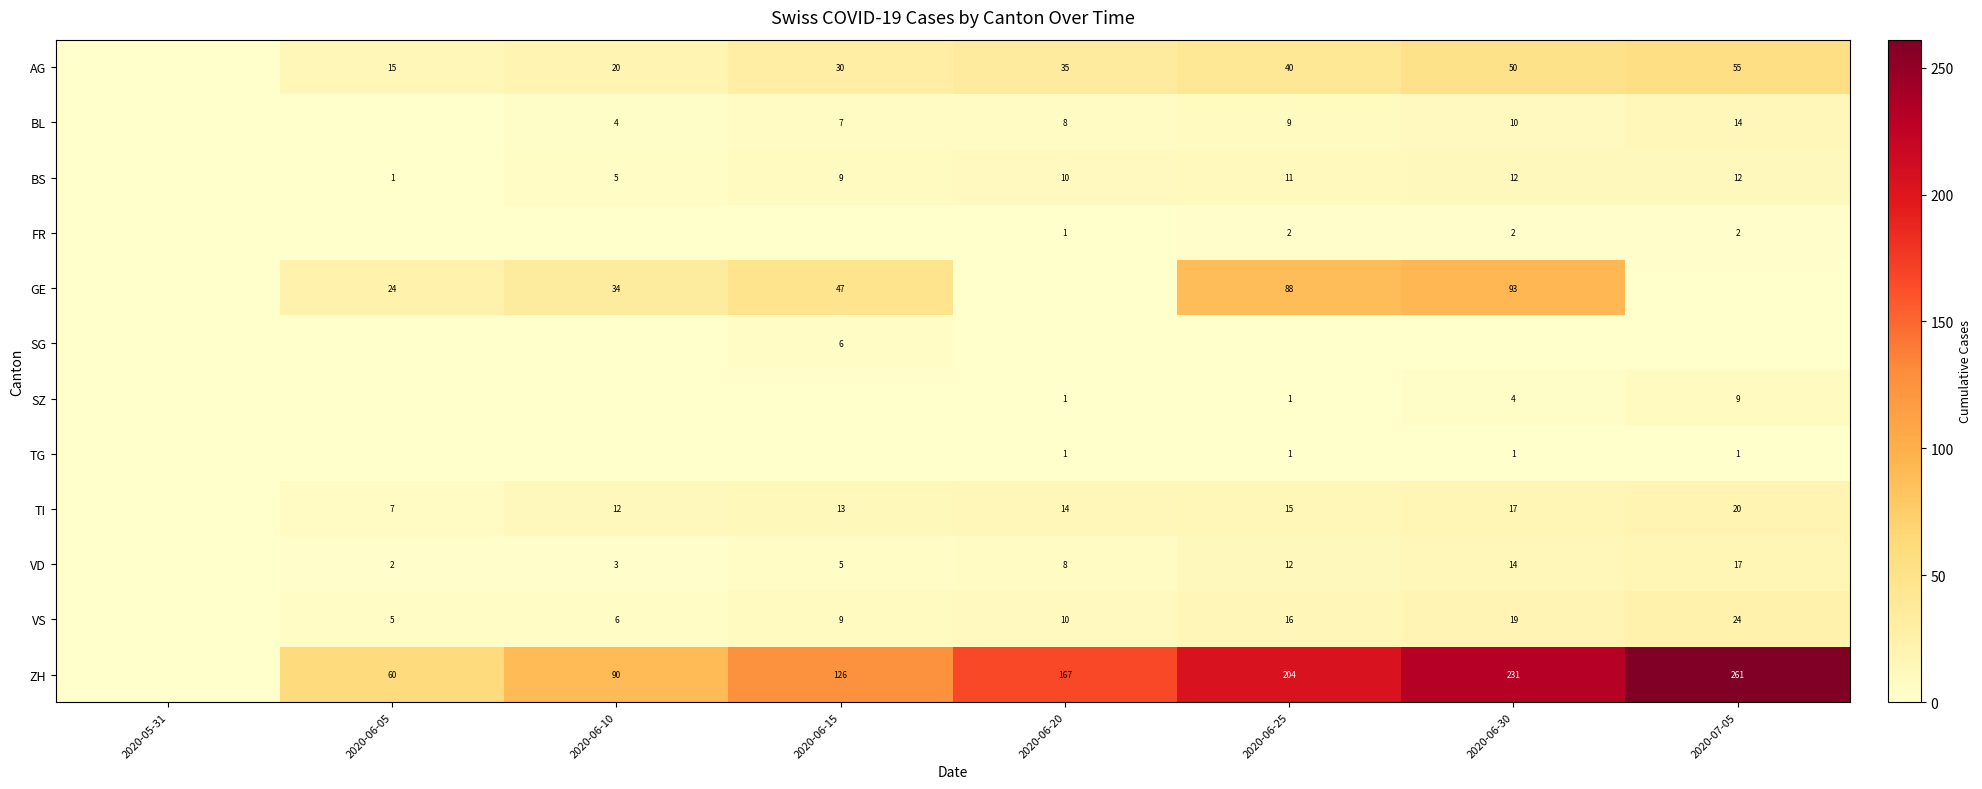

What is the difference between the VS values at 2020-06-05 and 2020-07-05?

19